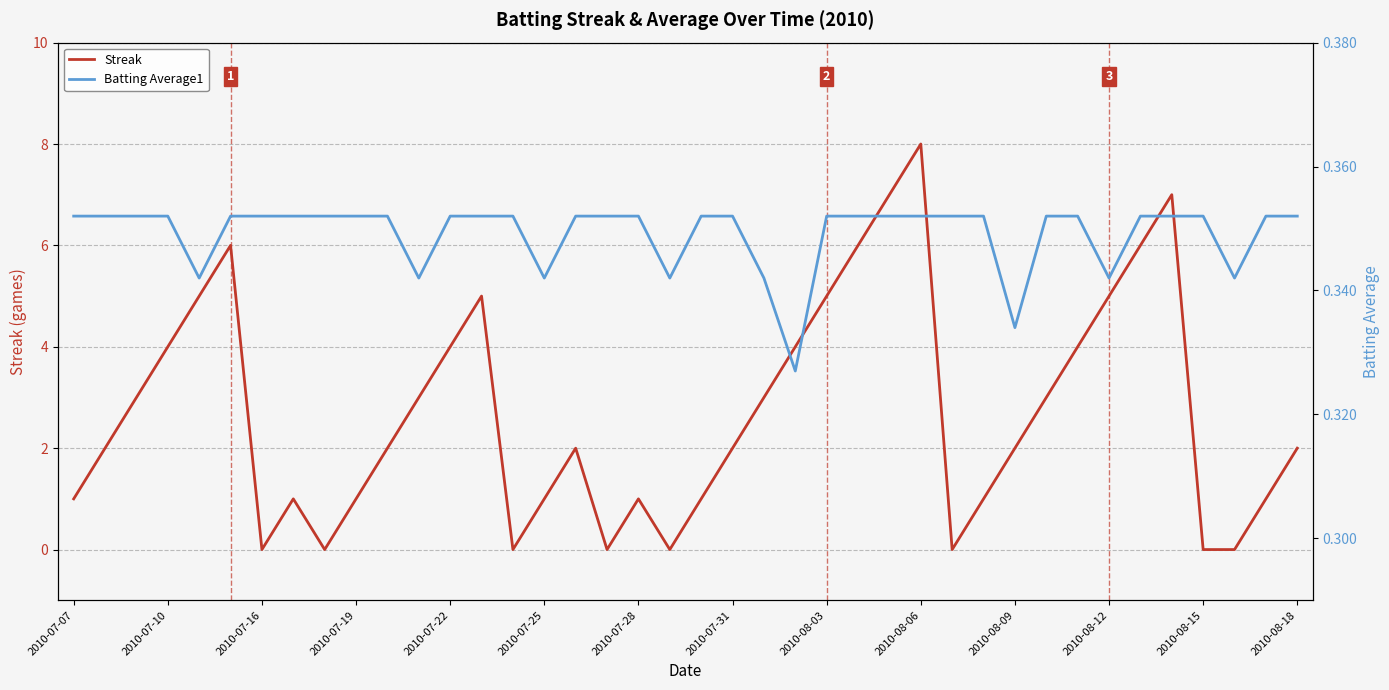

Is this an area chart (filled region under the line)?

No